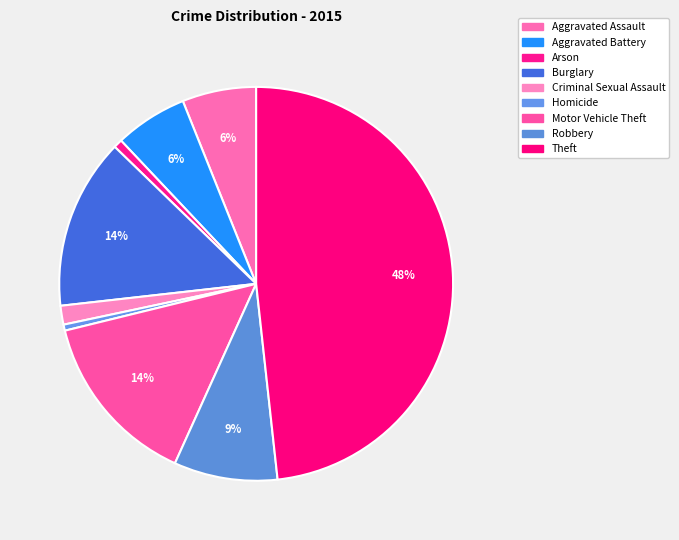

What is the ratio of the value at Burglary to the value at Robbery?

1.6